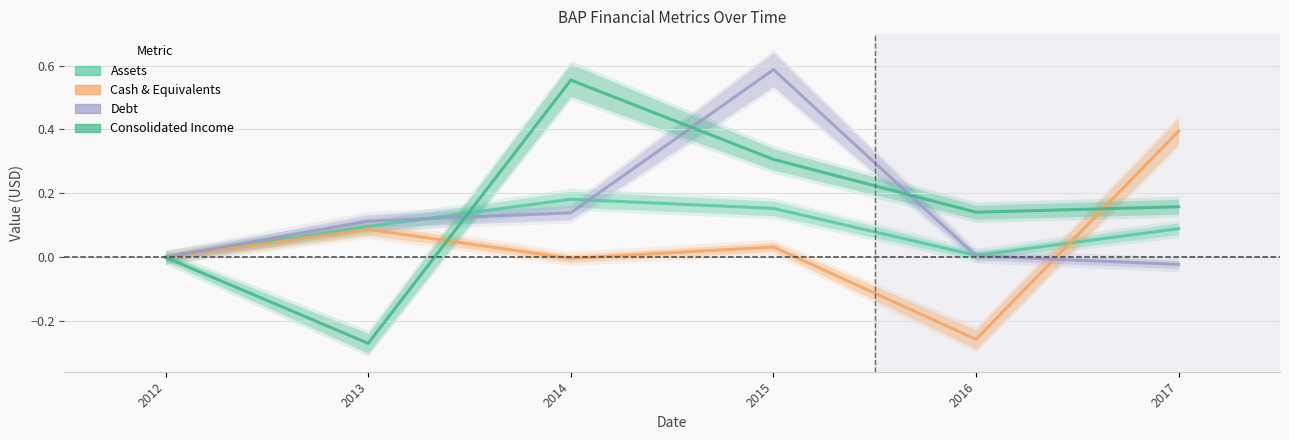

Where is the first local maximum for Cashneq?

2013